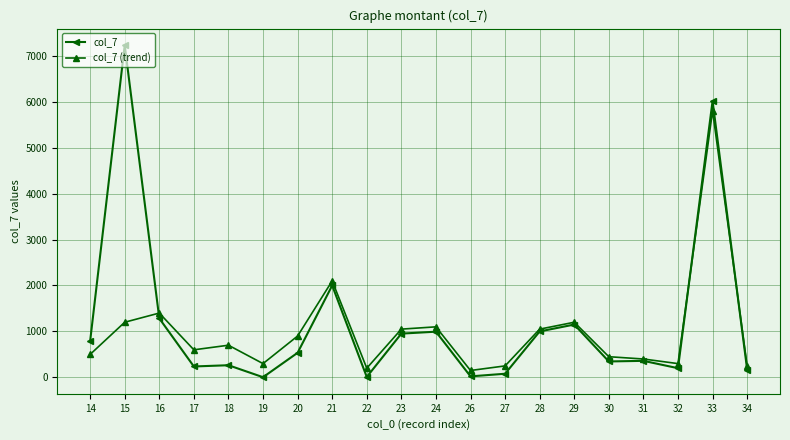

The value of col_7 (trend) at 18 is 1139.1. True or false?

False